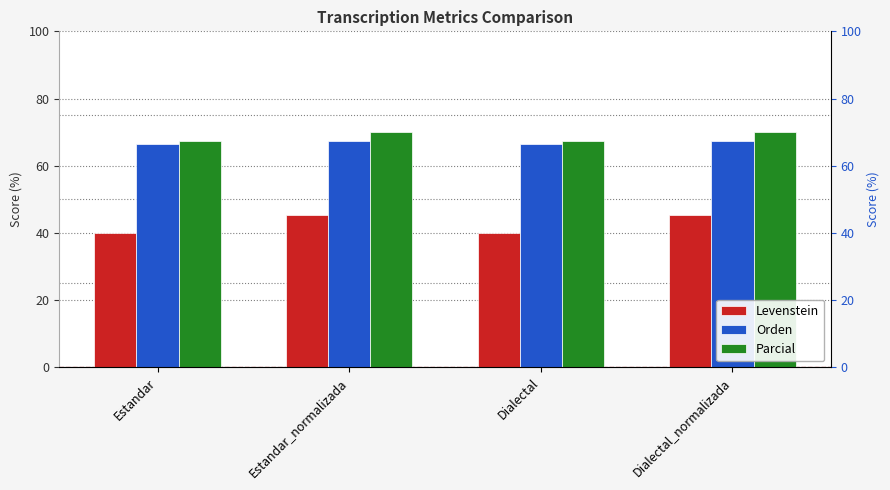

Between Estandar_normalizada and Dialectal_normalizada, which series saw the biggest shift?

Levenstein